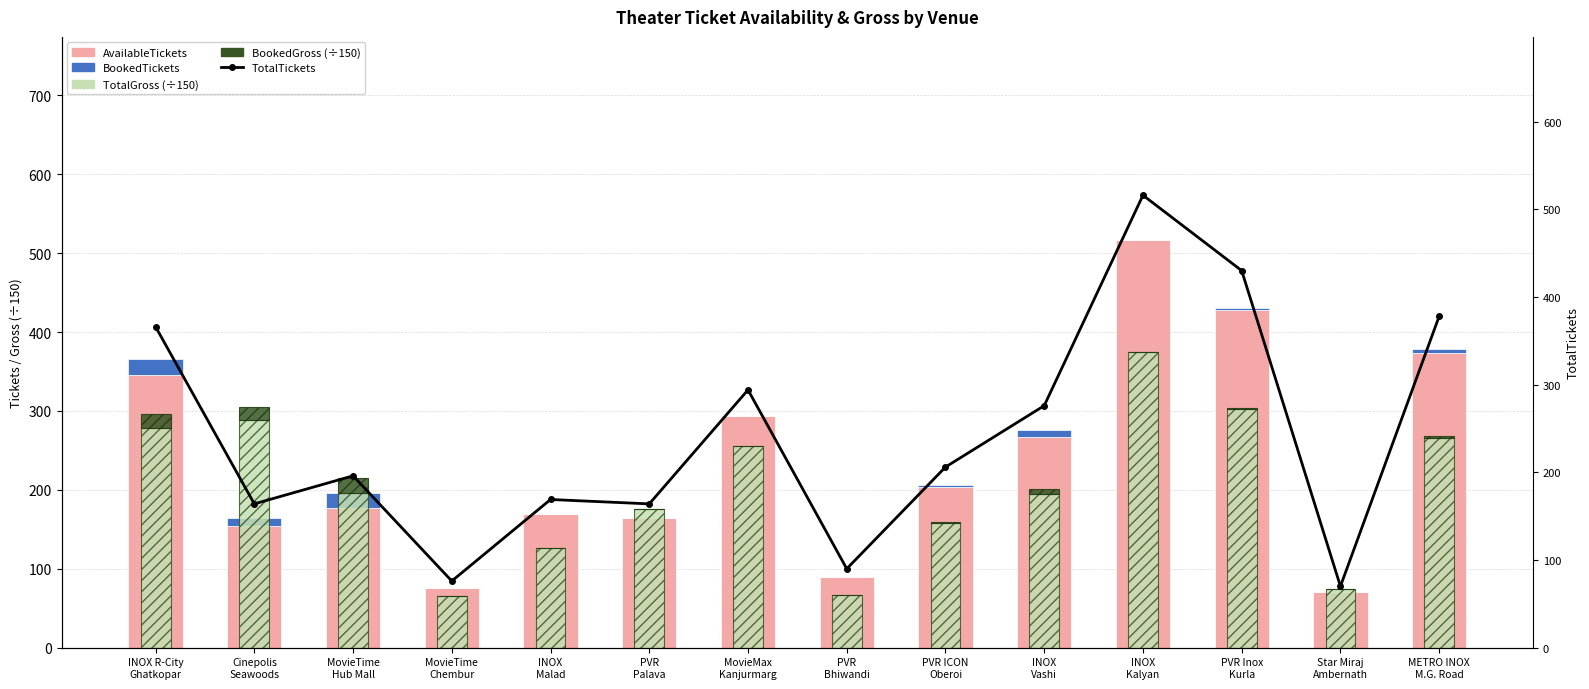

Rank the series at Cinepolis
Seawoods from lowest to highest value.

BookedTickets, BookedGross (÷150), AvailableTickets, TotalTickets, TotalGross (÷150)